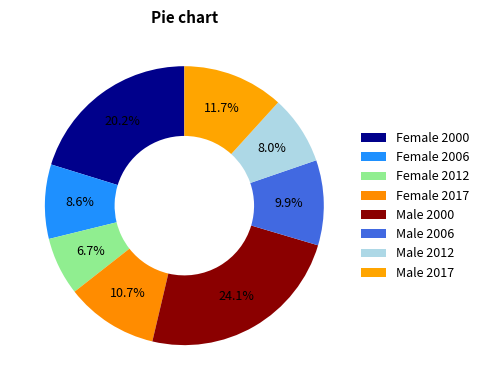

How many segments does this pie chart have?

8